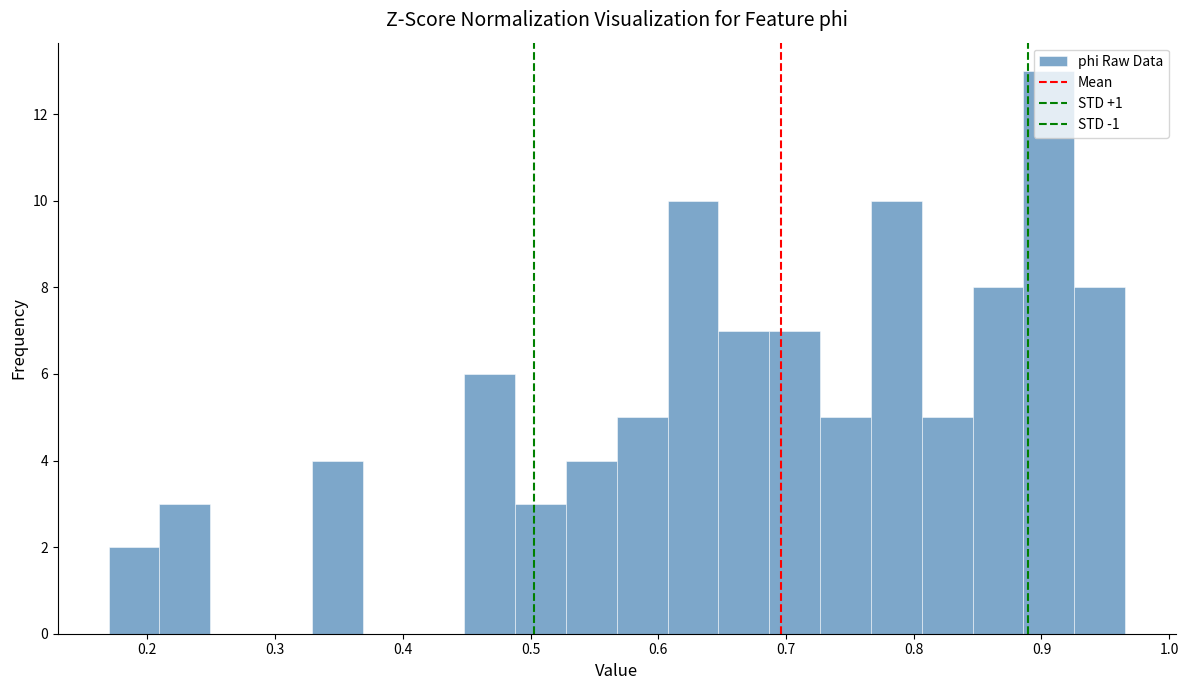

Around what value on the x-axis is the tallest bar? Give the approximate position of its centre, as read against the axis.

0.91